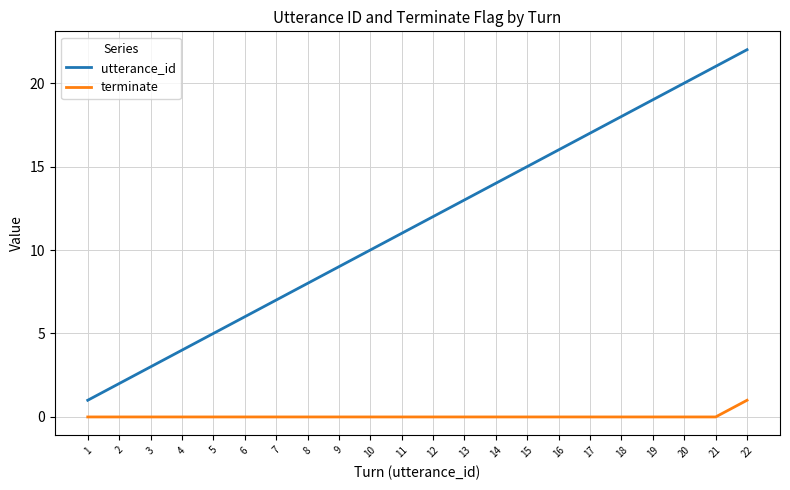

At 21, list the series in order from smallest to largest.

terminate, utterance_id